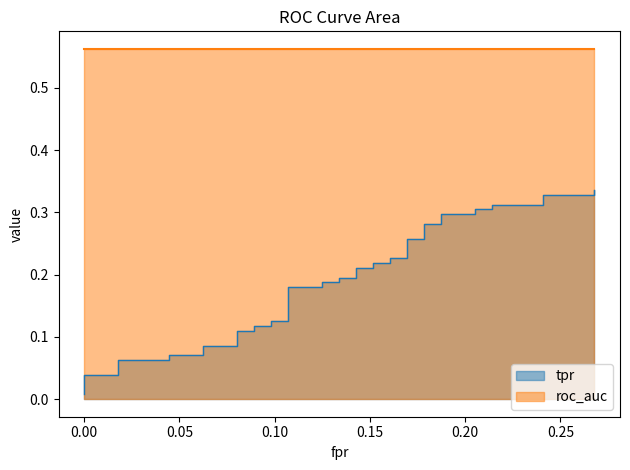

True or false: roc_auc and tpr intersect in this chart.

False